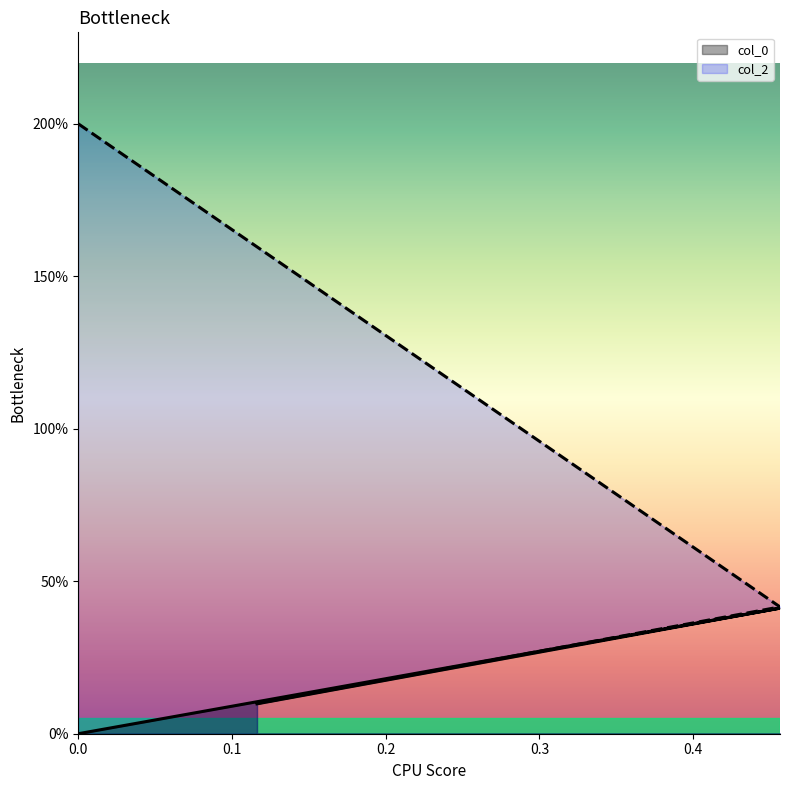

Does the chart have visible grid lines?

No